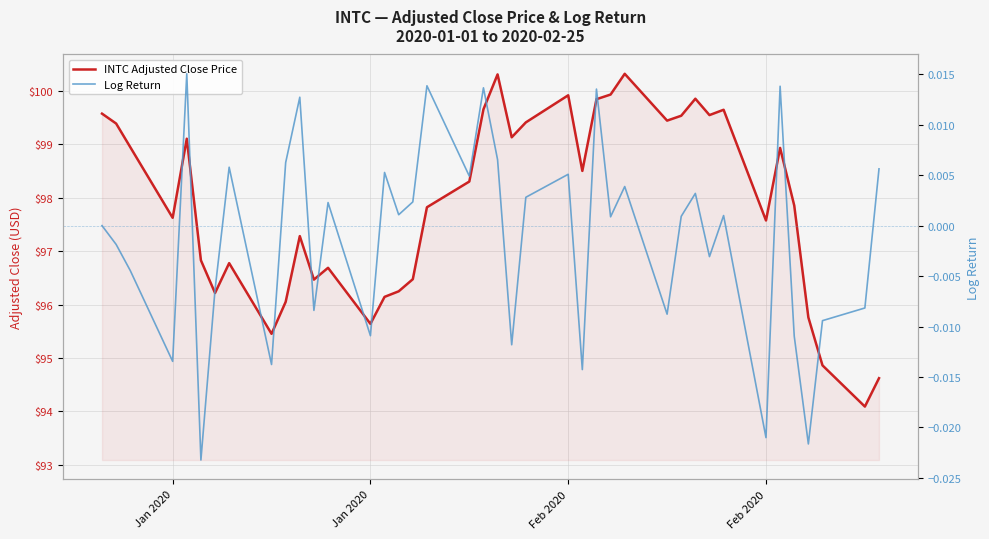

Which series has the widest spread of values?

INTC Adjusted Close Price